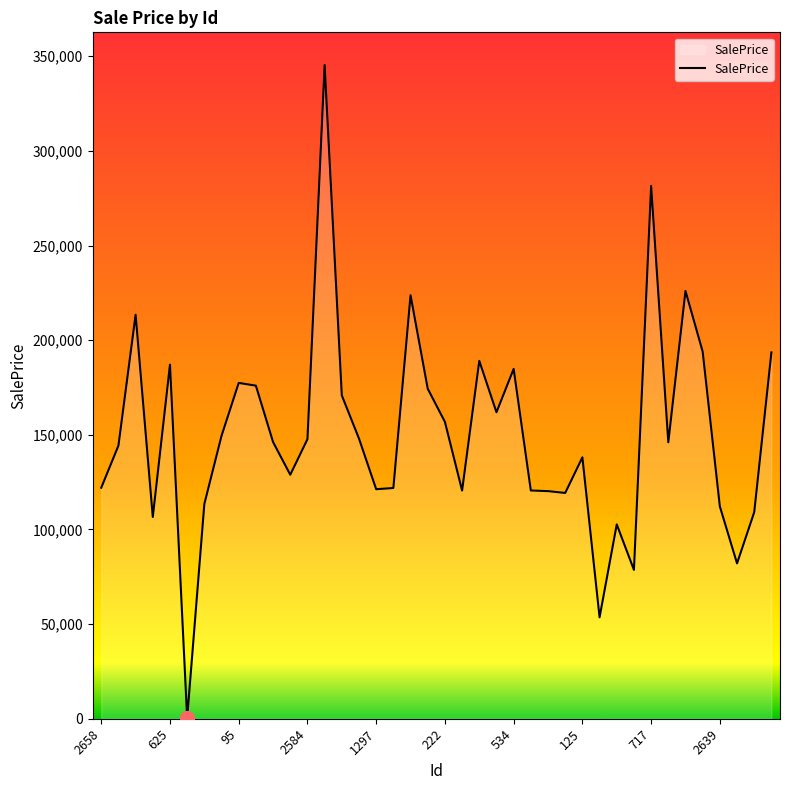

What is the difference between the maximum and minimum values?

345015.2